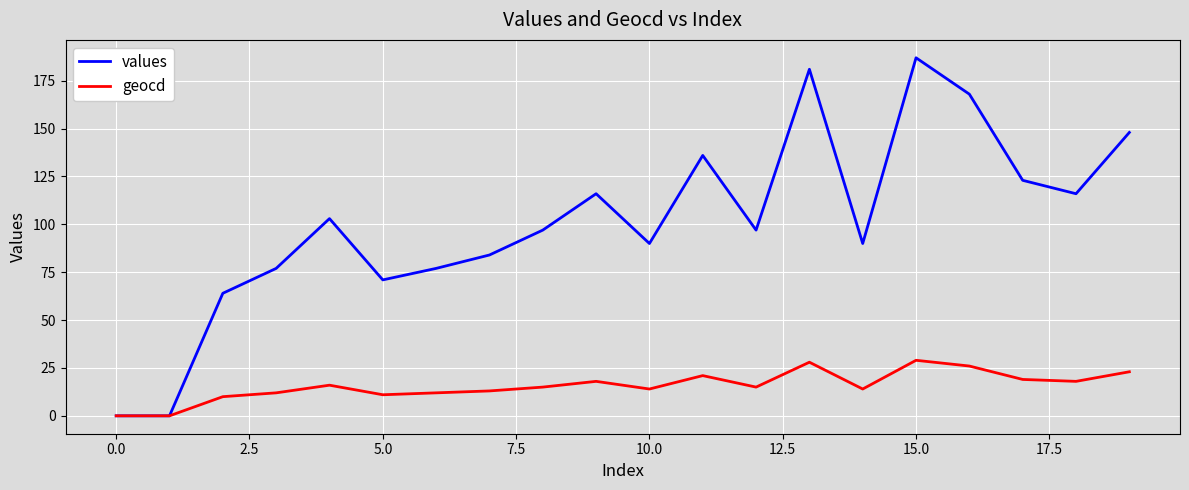

What is the difference between the maximum and minimum values in the values series?

187